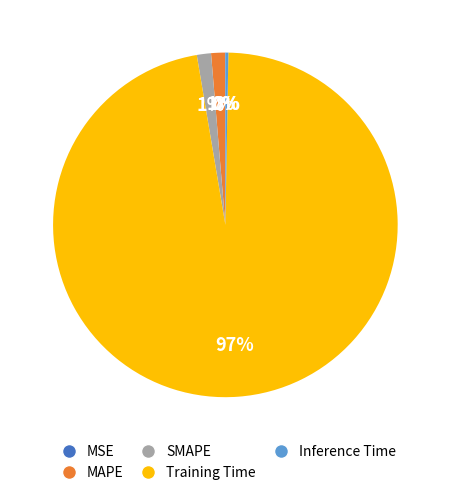

To the nearest percent, what is the average slice percentage?

20%